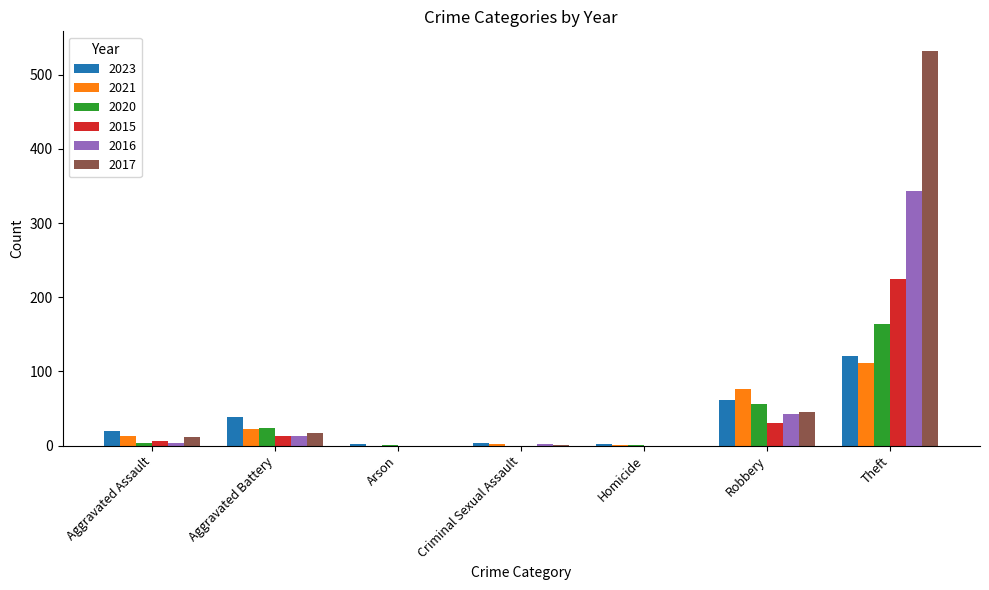

At which label is 2020 closest to 82?

Robbery